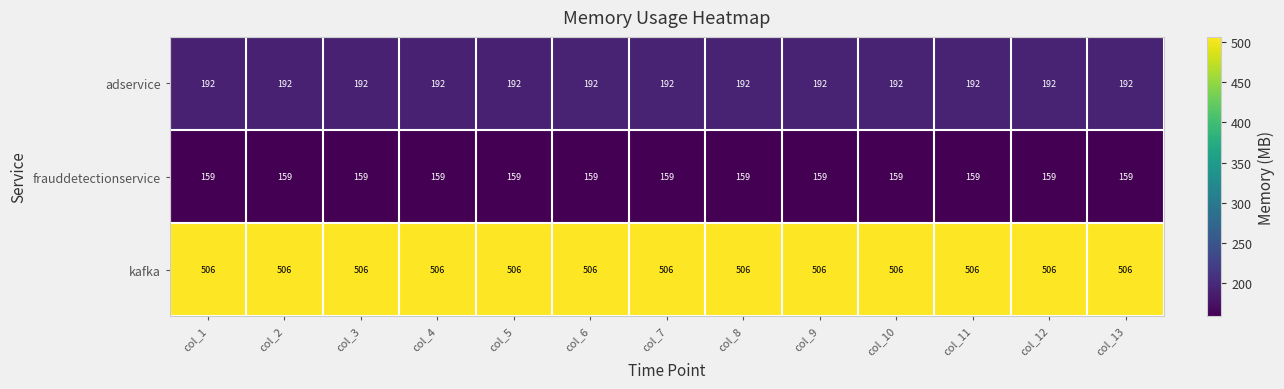

At how many categories does at least one series exceed 235?

13